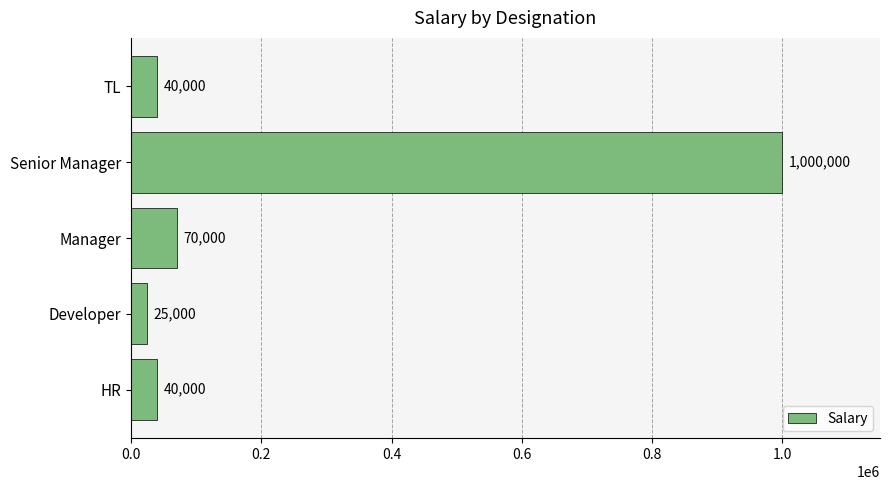

What is the approximate value at TL, to the nearest 50?

40000